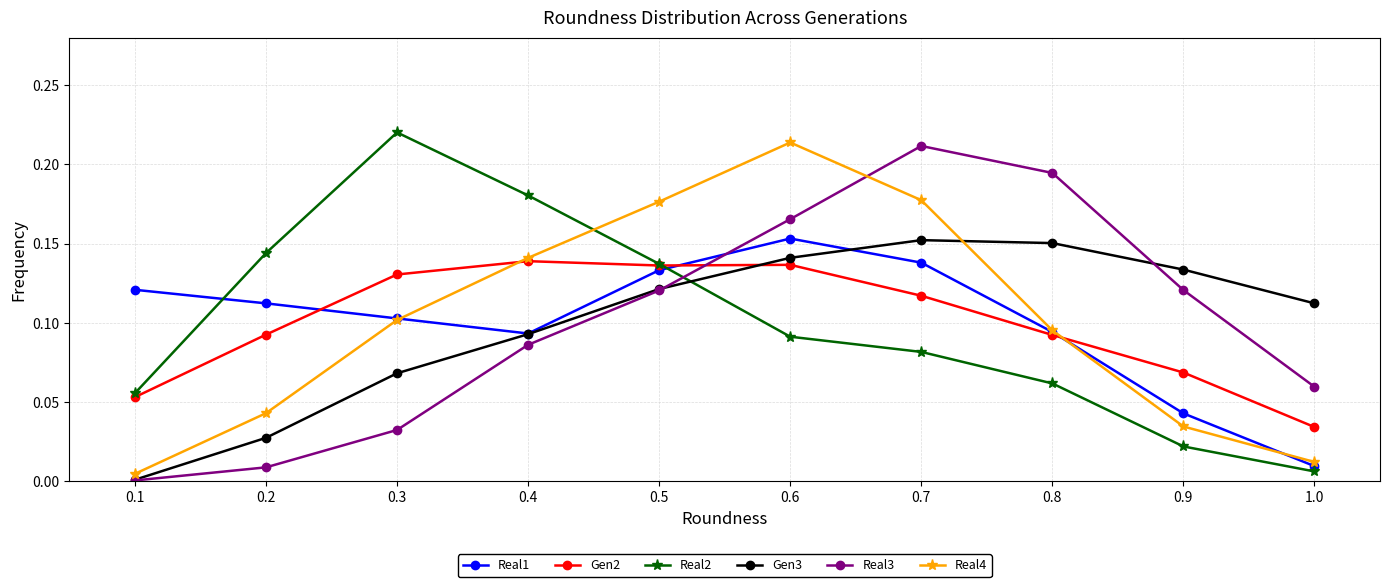

After their last crossing, which series has the higher values: Real3 or Gen2?

Real3